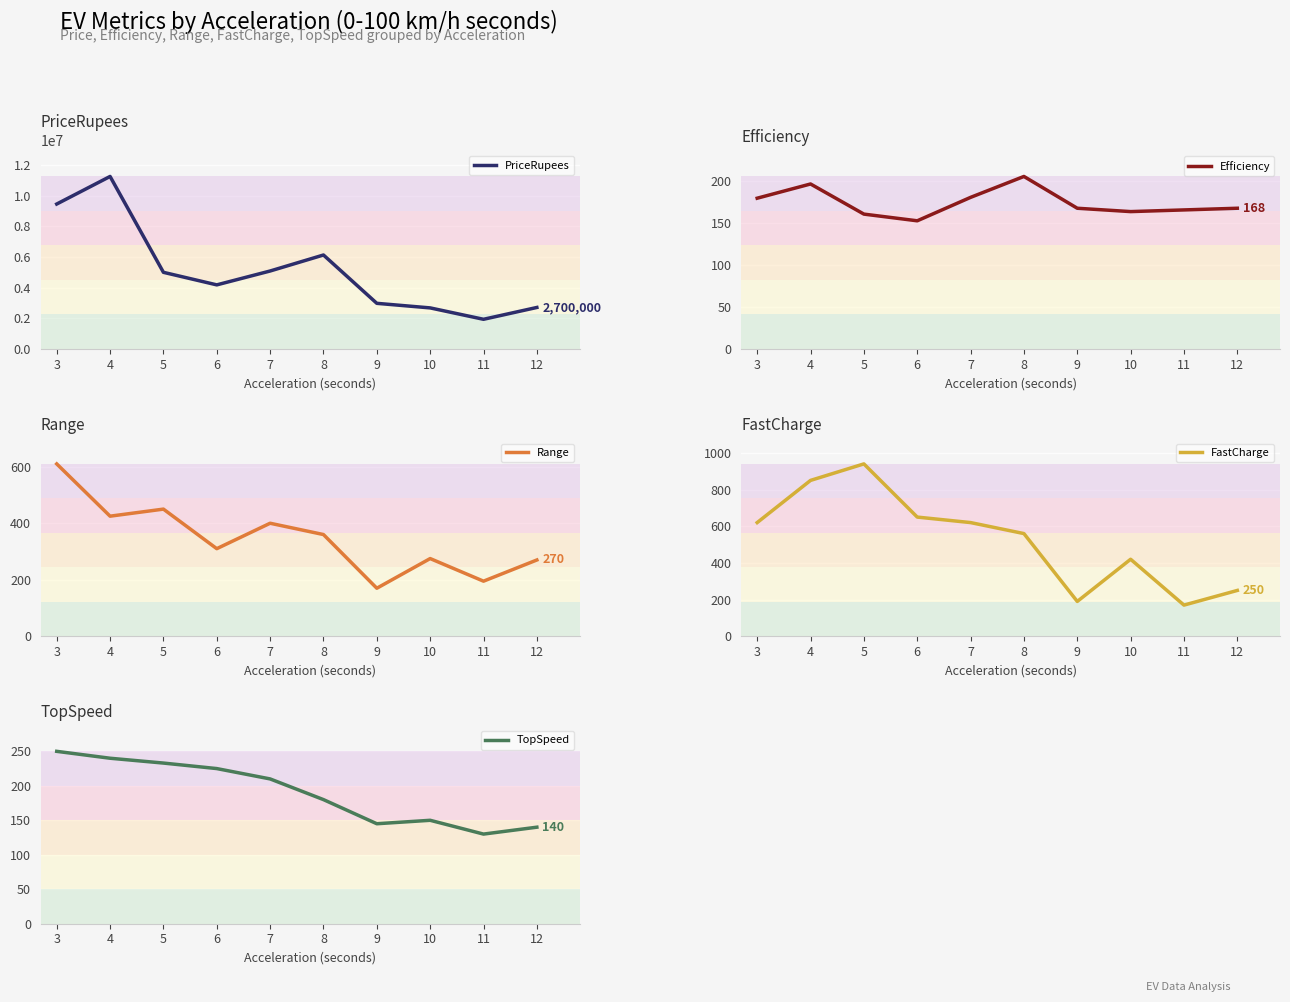

What is the highest value of the TopSpeed series?

250